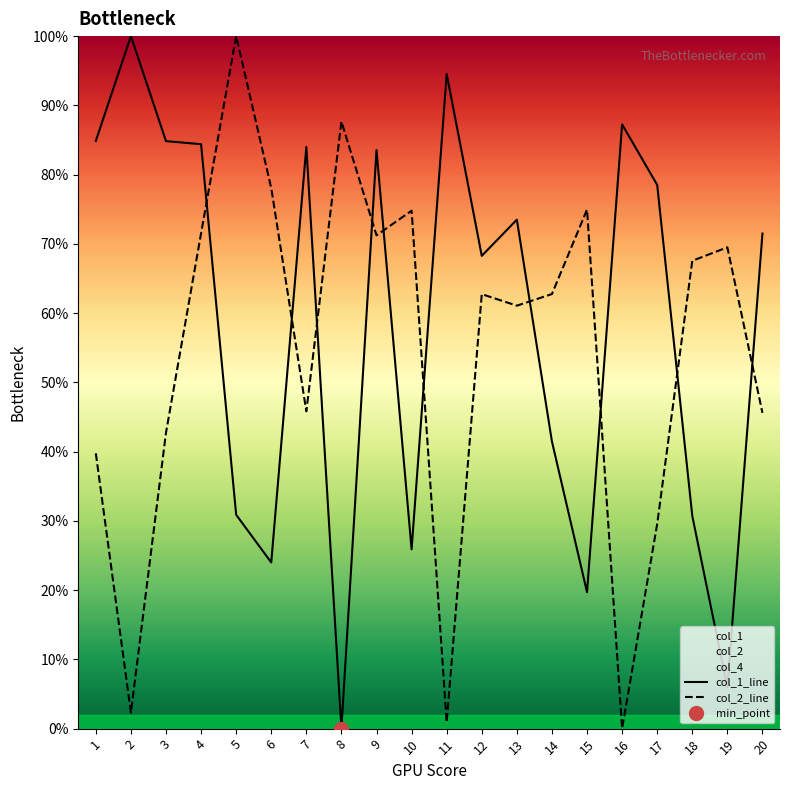

How many distinct data groups are displayed?

2